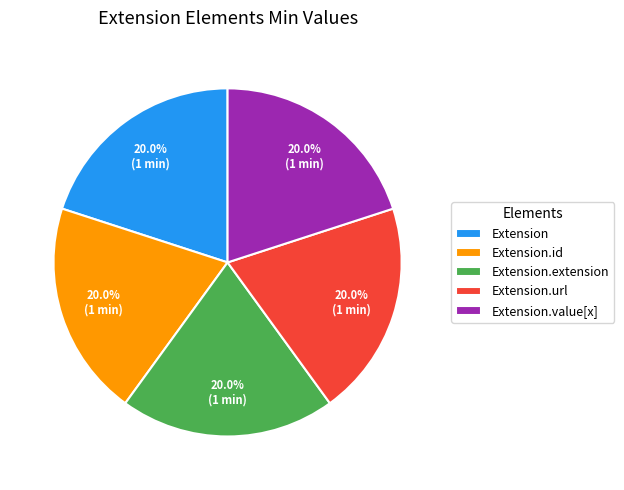

Does Extension.value[x] account for over 50% of the chart?

No